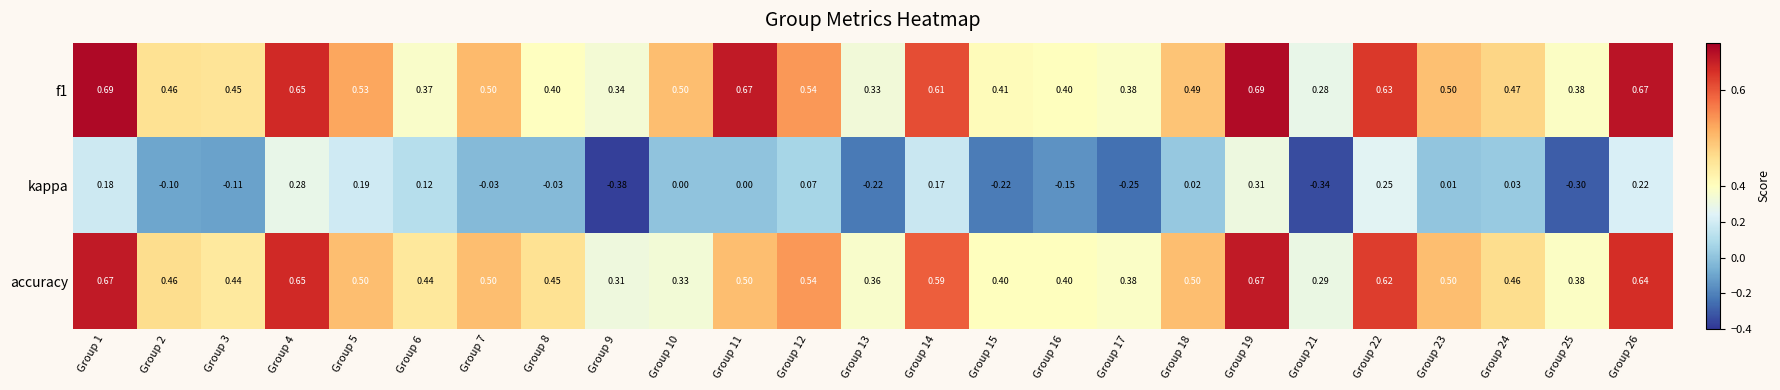

Which series has the widest spread of values?

kappa